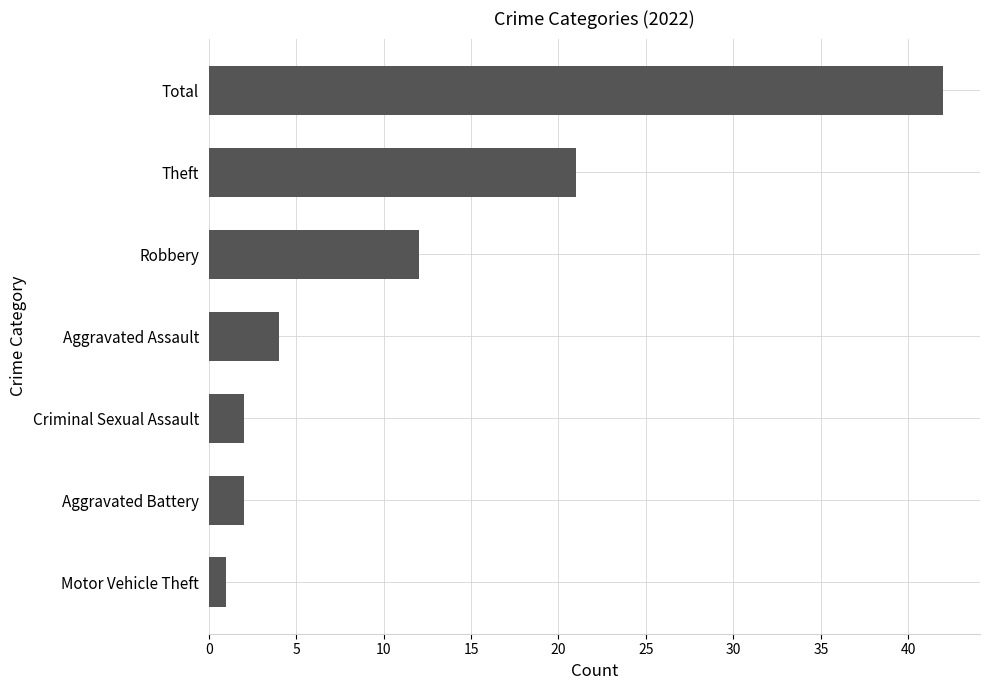

Which has a higher value, Total or Motor Vehicle Theft?

Total